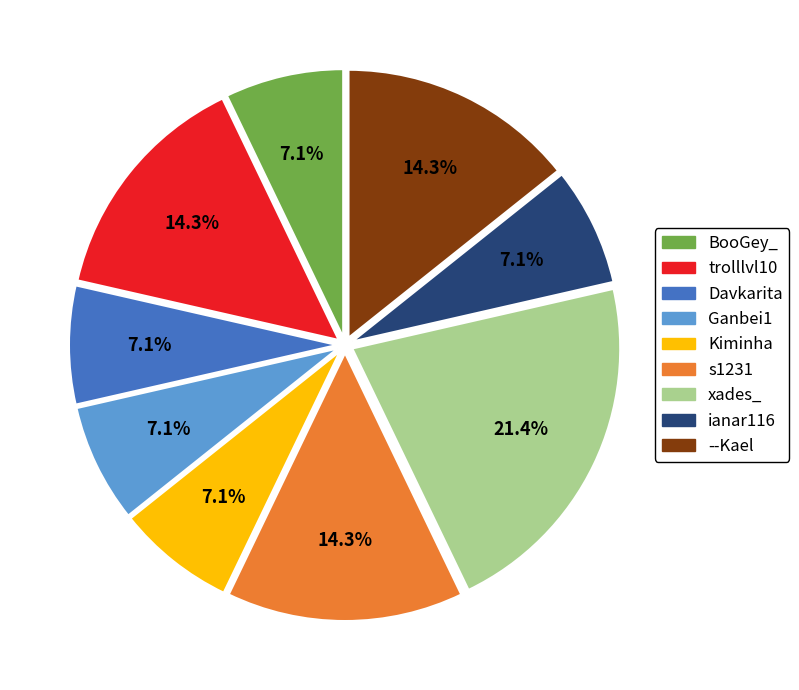

Is ianar116 the majority of the pie?

No